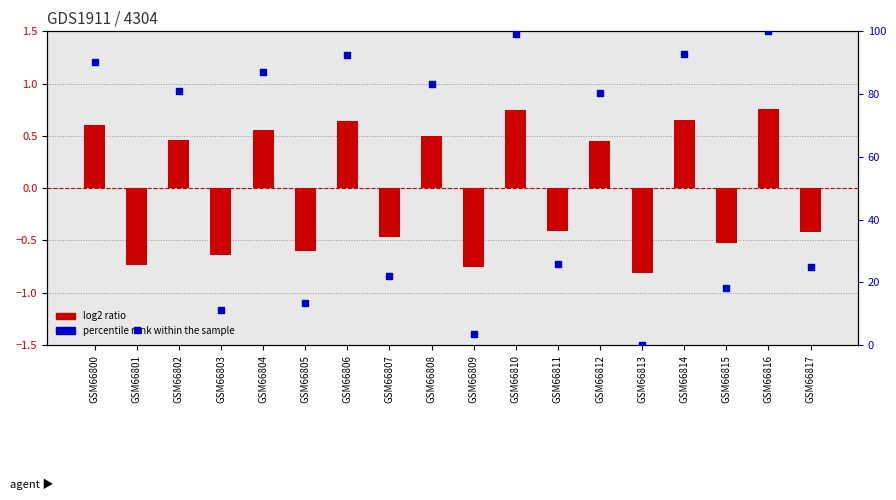

Which series reaches the maximum Y coordinate?

percentile rank within the sample